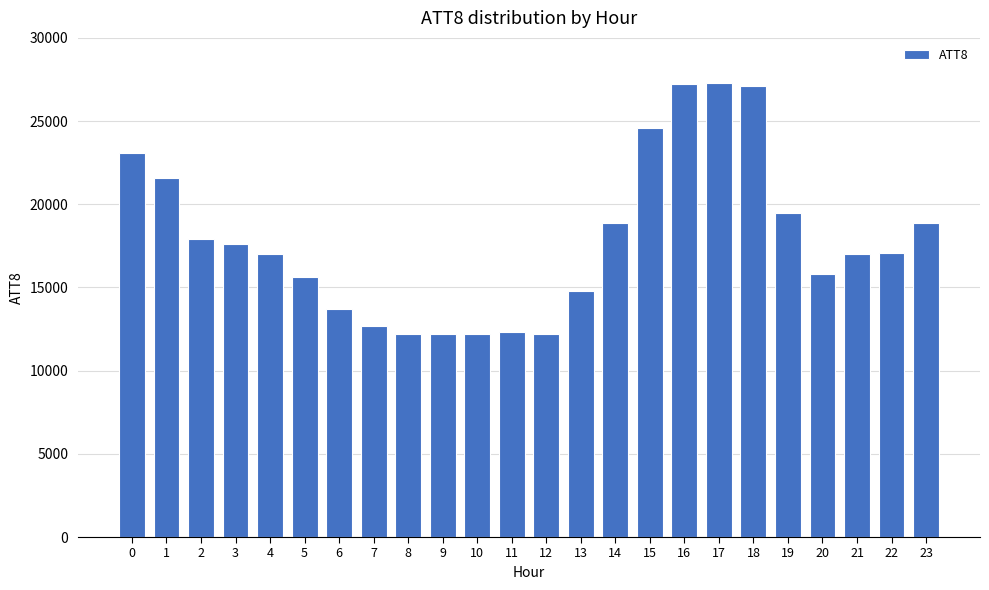

What is the smallest value displayed?

12200